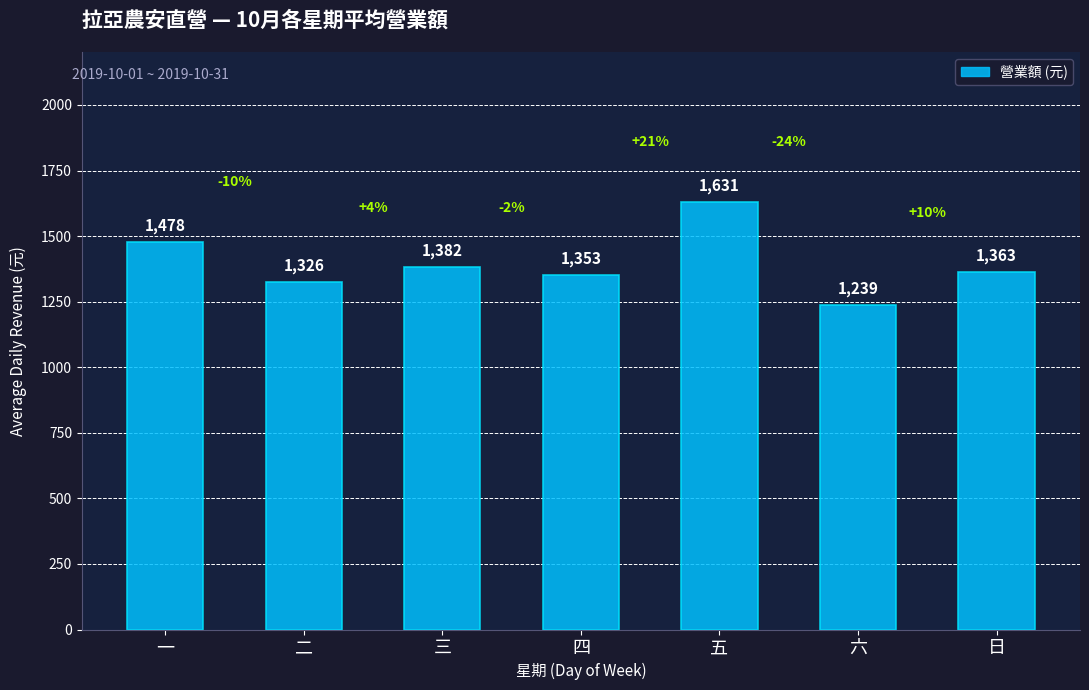

At which label does the data first exceed 1363?

一